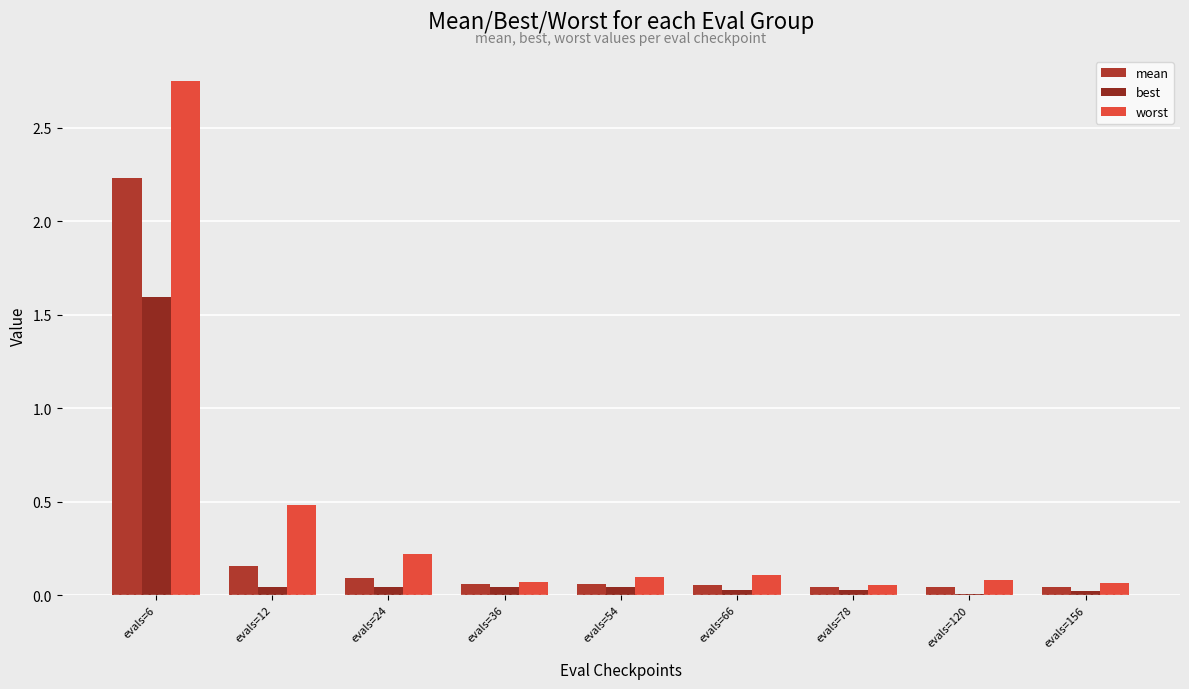

At which label is mean closest to 1?

evals=12